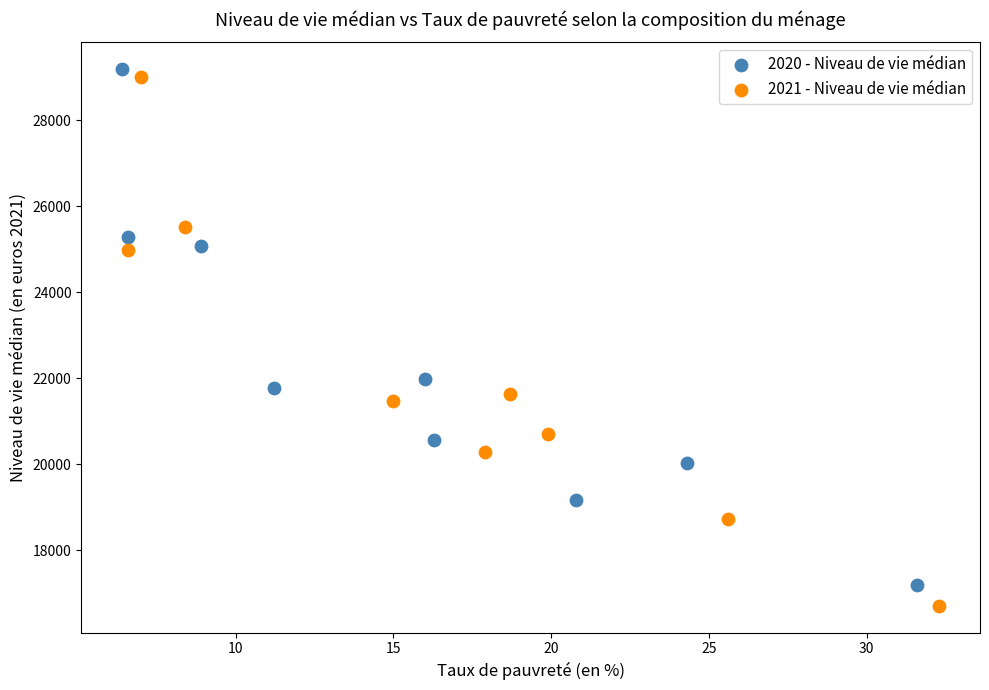

What are all the series names shown in the legend?

2020 - Niveau de vie médian, 2021 - Niveau de vie médian